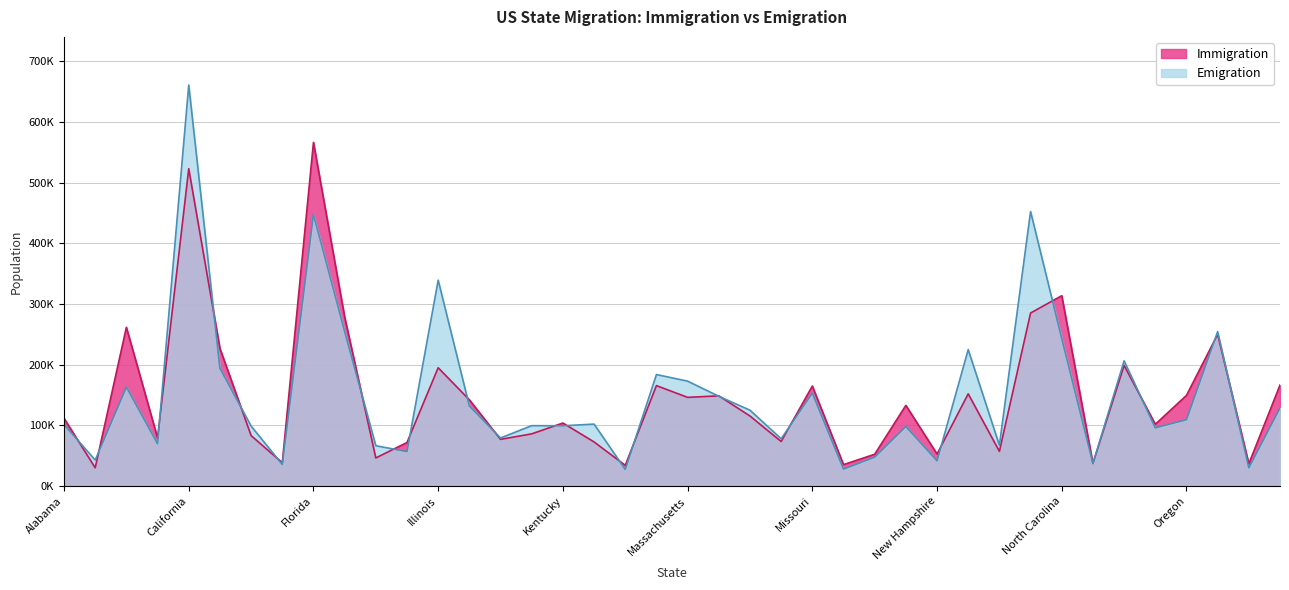

The value of Immigration at Illinois is 340571. True or false?

False